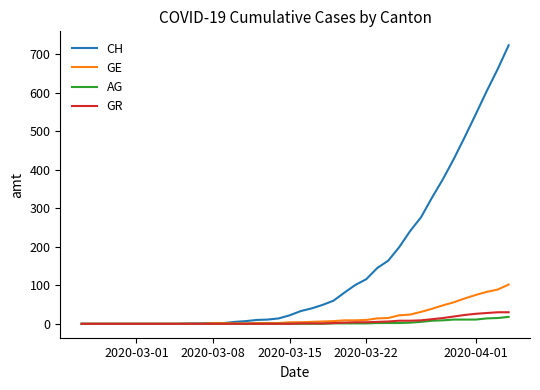

What is the maximum value shown in the chart?

724